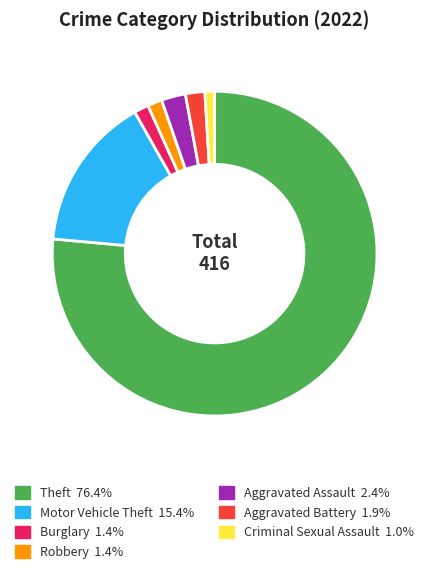

Does any single category account for the majority?

Yes